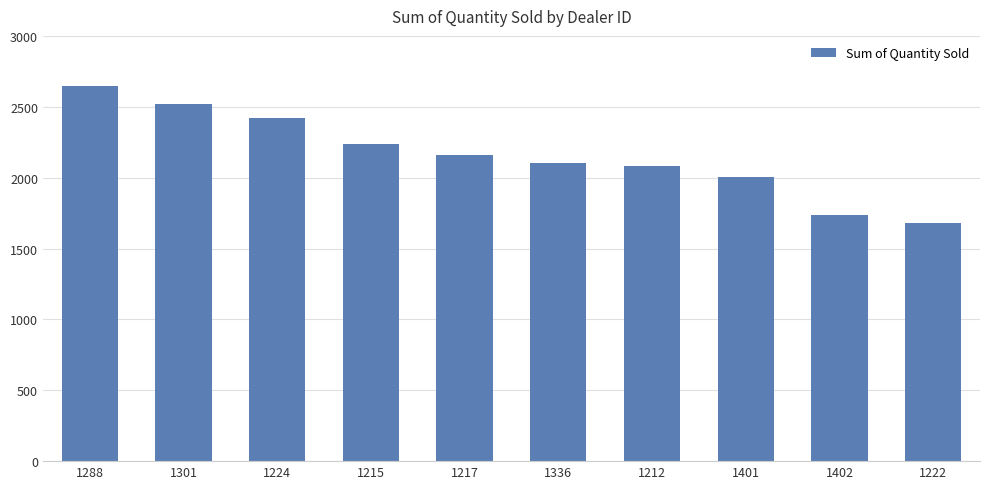

True or false: the data shows 3018 at 1212.

False